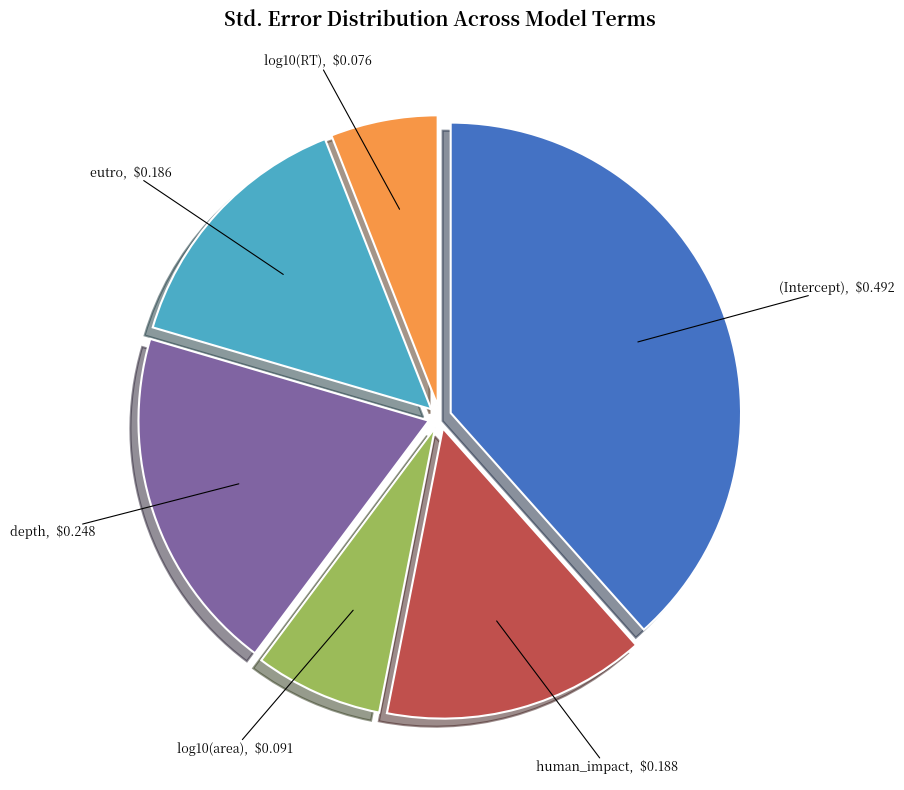

Is it true that (Intercept) is 53% of the pie?

False